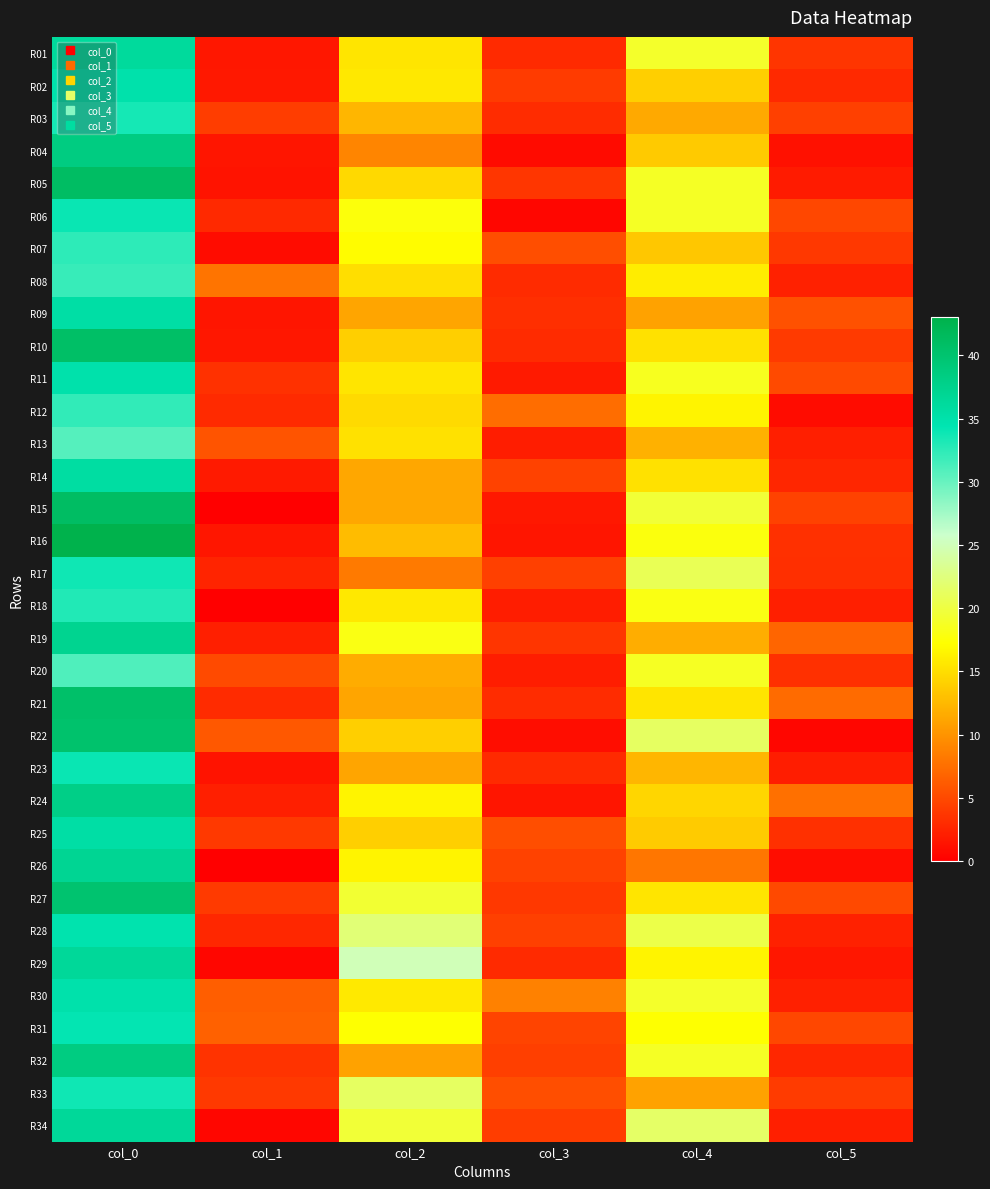

Which label corresponds to the smallest value in the chart?

col_1